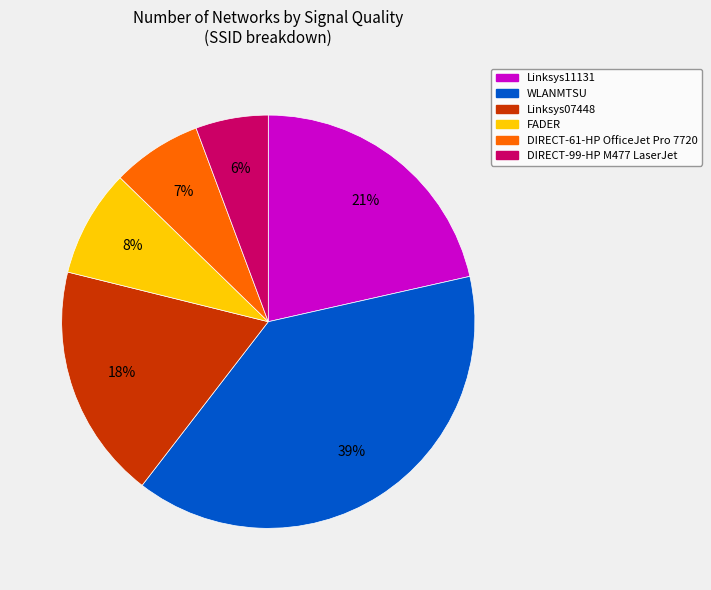

True or false: DIRECT-61-HP OfficeJet Pro 7720 accounts for 7% of the total.

True